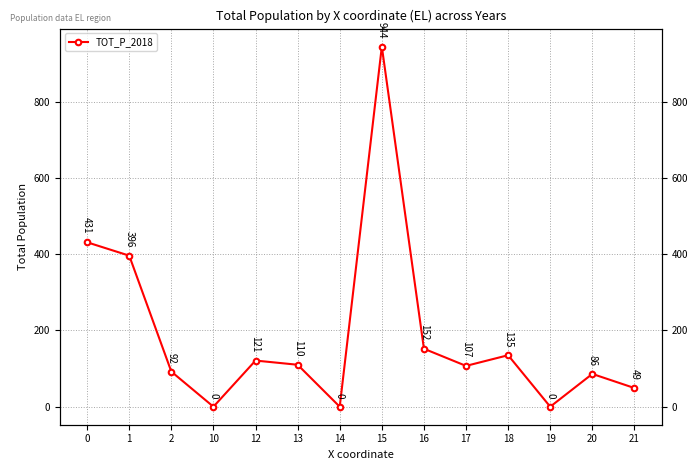

Which category has the lowest value across all series?

10